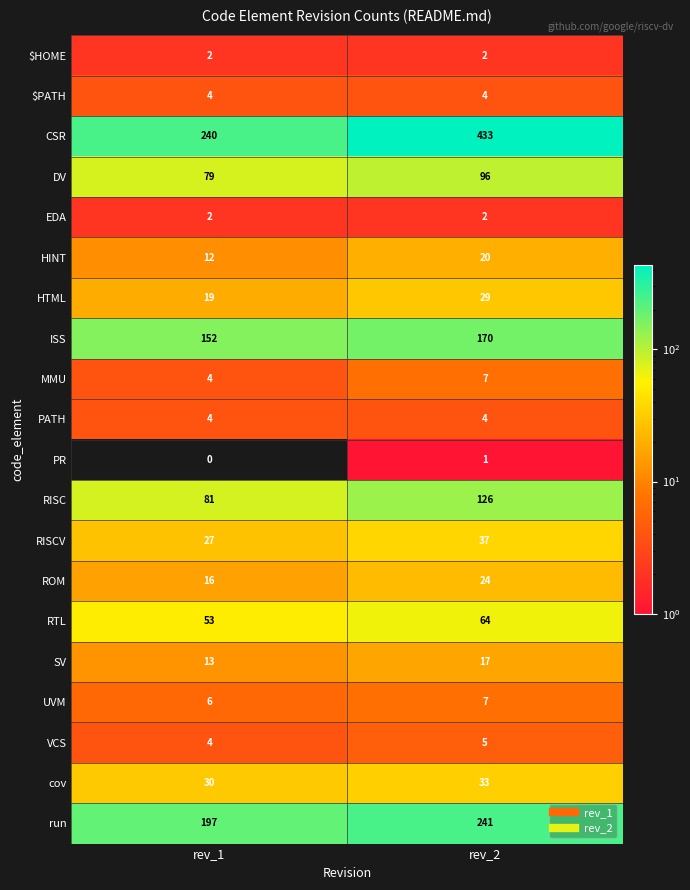

The value of cov at rev_2 is 33. True or false?

True